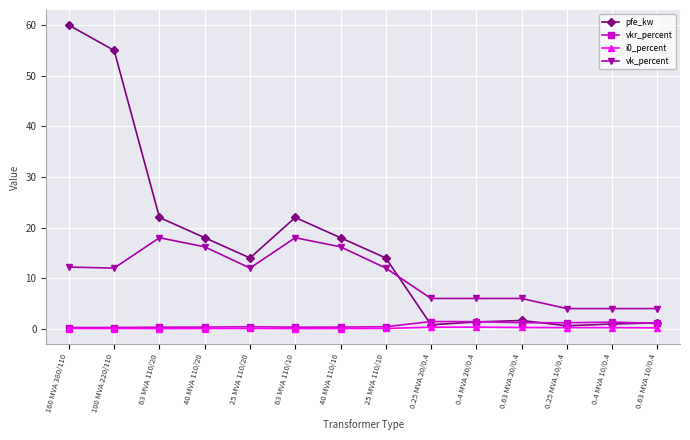

Count the number of categories in the chart.

14